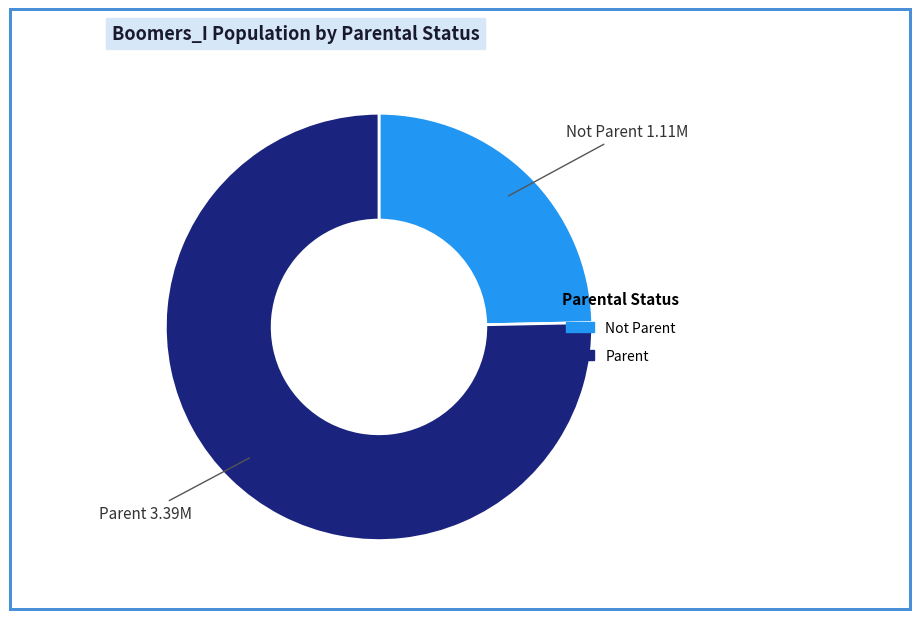

Combined, do Parent and Not Parent account for over 50%?

Yes